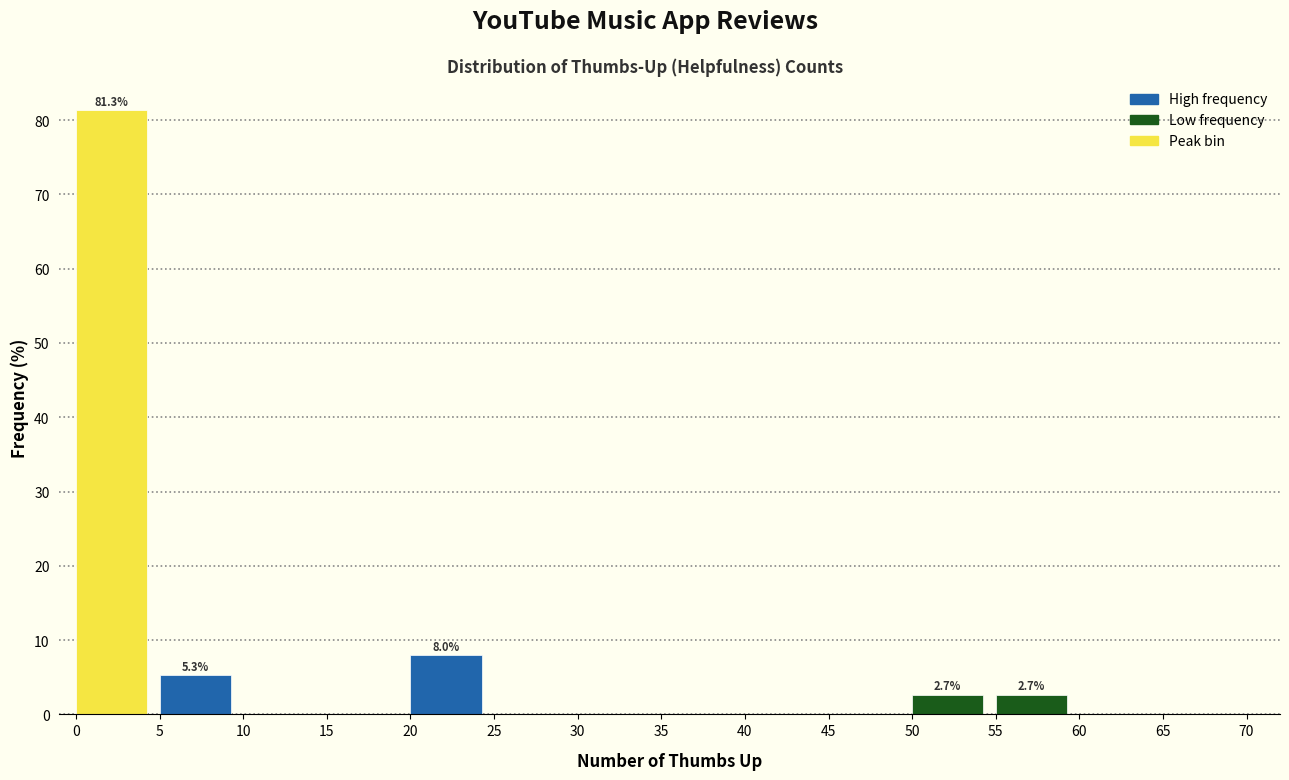

Over which range of the x-axis is the bar tallest?

0 to 5